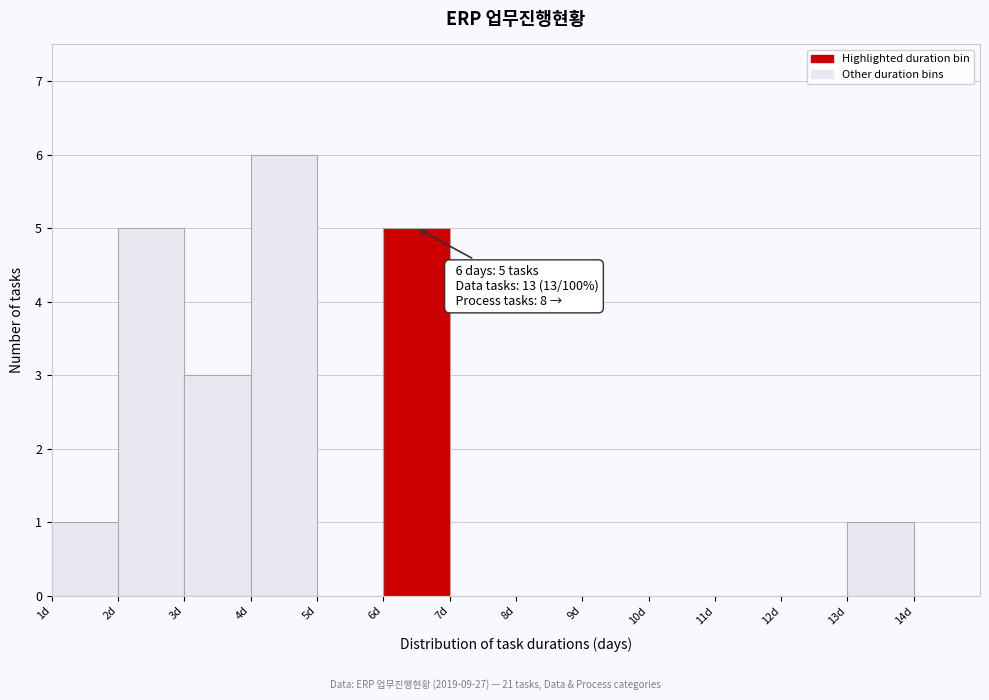

Which range on the x-axis has the tallest bar?

4 to 5